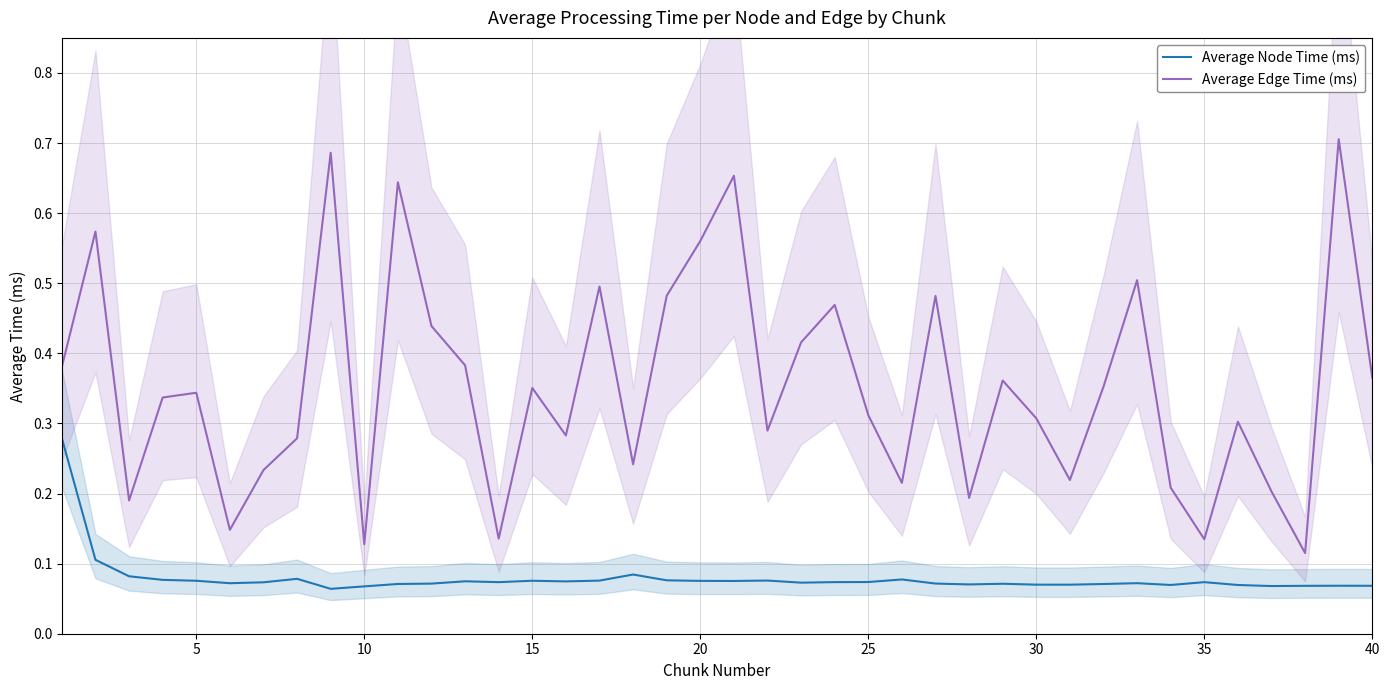

True or false: Average Node Time (ms) and Average Edge Time (ms) intersect in this chart.

False